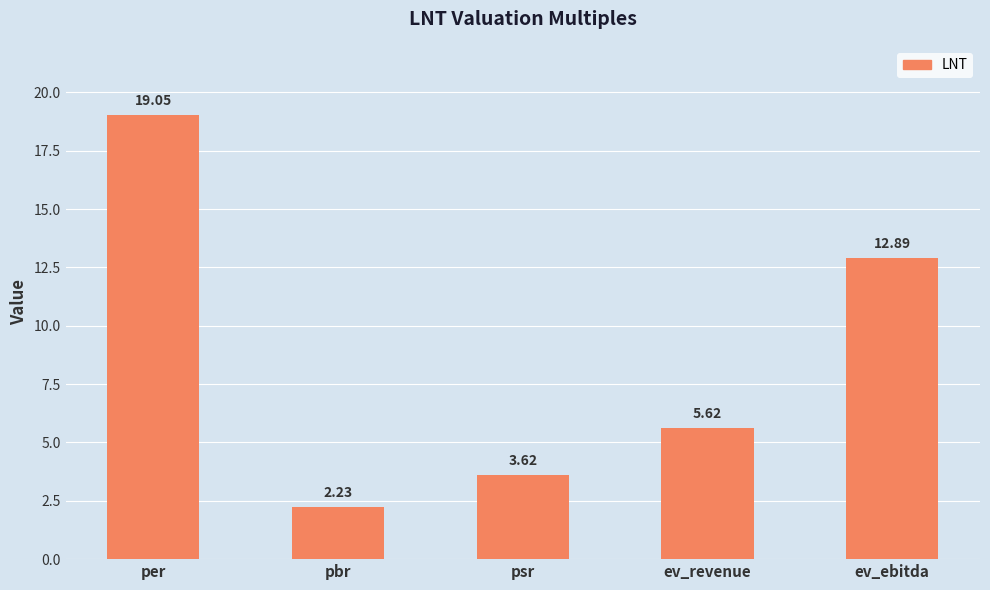

True or false: the data shows 19.1 at per.

True